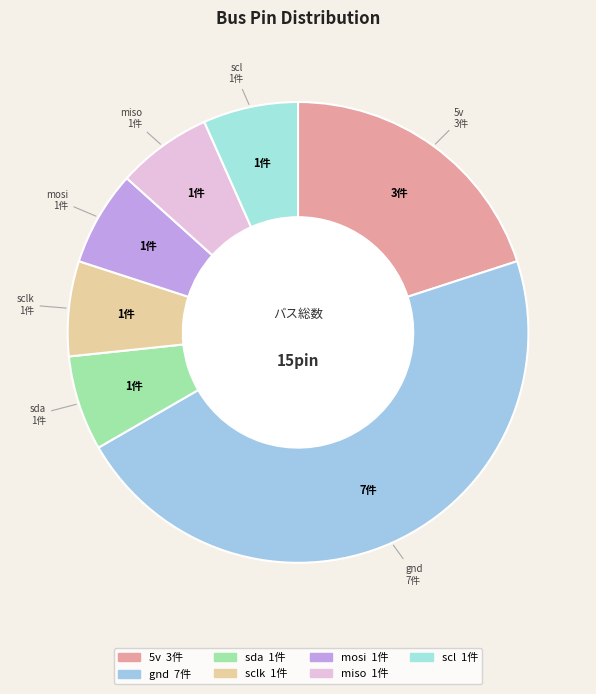

Count the number of slices in the pie.

7